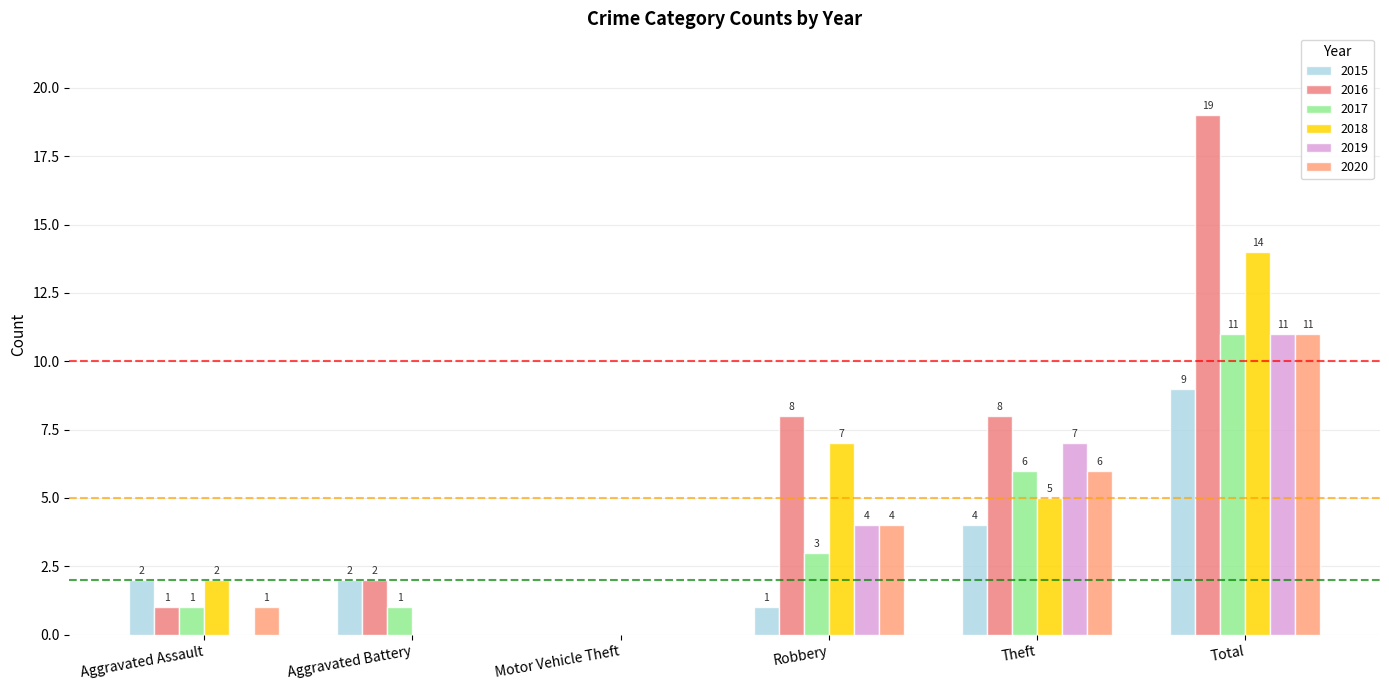

What are all the series names shown in the legend?

2015, 2016, 2017, 2018, 2019, 2020